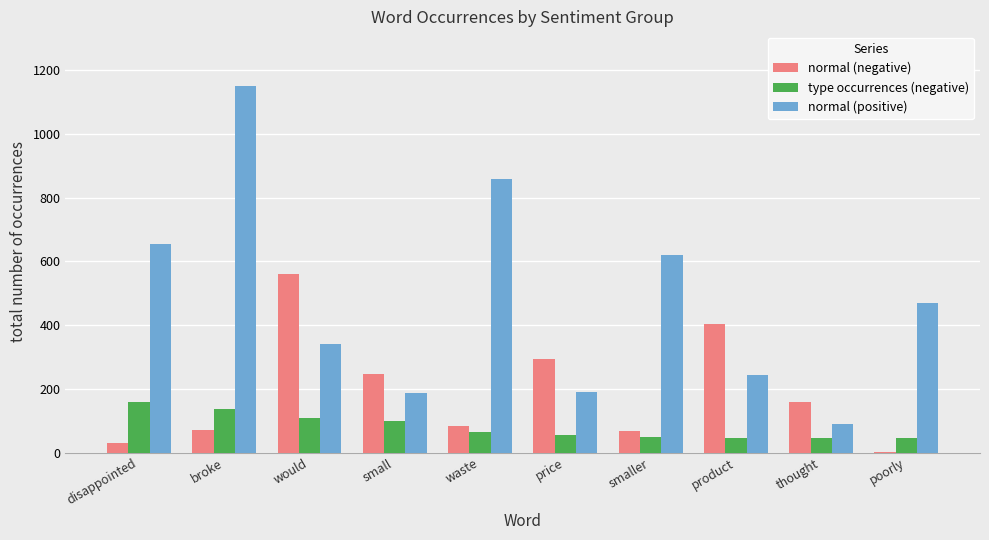

Which series has the largest total across all categories?

normal (positive)